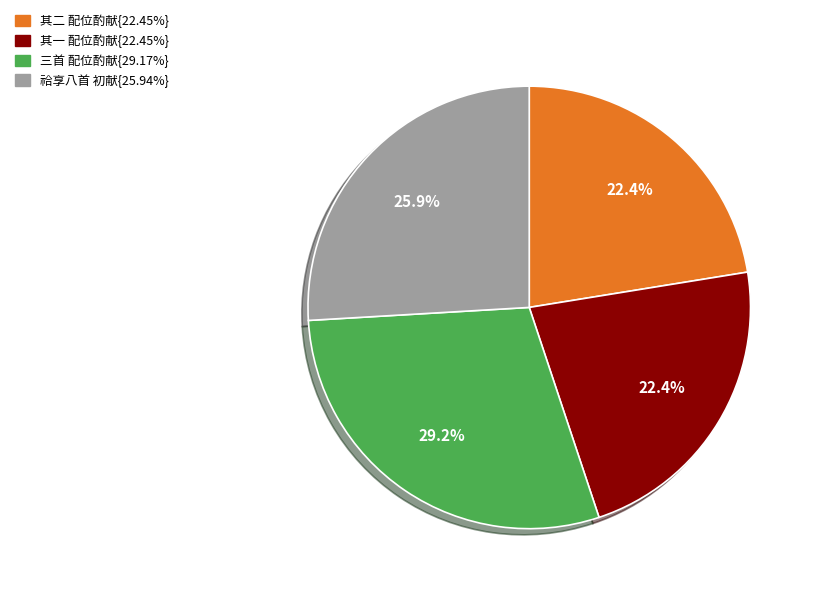

Does any single category account for the majority?

No